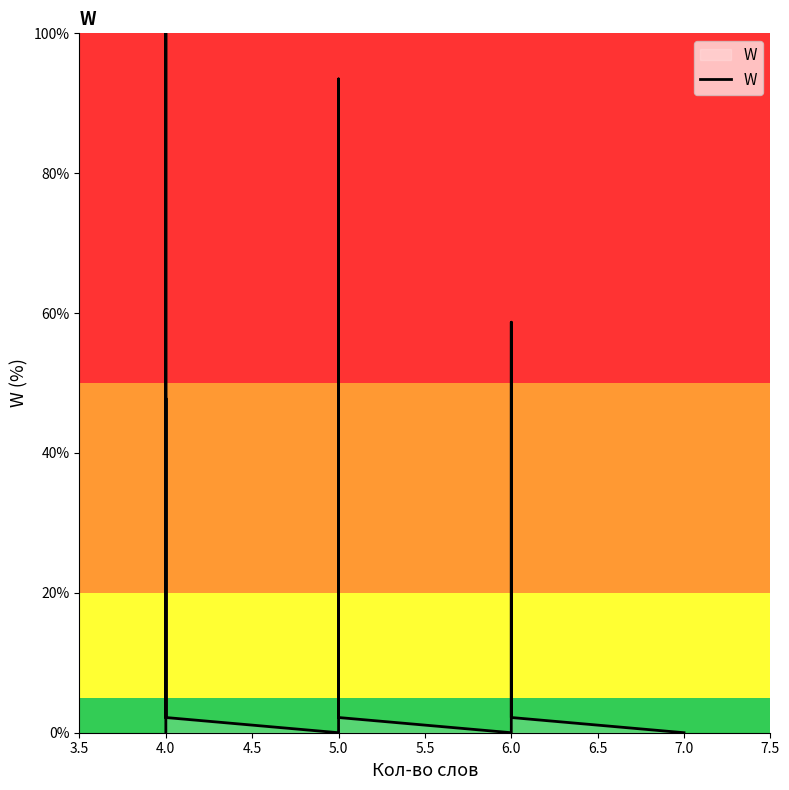

Reading left to right, list all the values displayed in this chart.

0.0	0.0	2.2	100.0	2.2	47.8	2.2	0.0	0.0	0.0	0.0	0.0	0.0	0.0	2.2	93.5	17.4	2.2	43.5	2.2	4.3	2.2	0.0	0.0	0.0	0.0	0.0	0.0	0.0	0.0	0.0	0.0	0.0	58.7	13.0	2.2	0.0	0.0	0.0	0.0